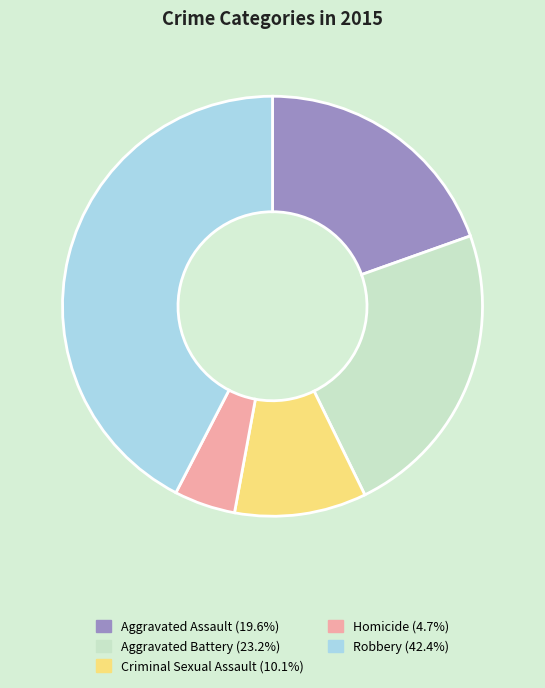

Count the number of slices in the pie.

5